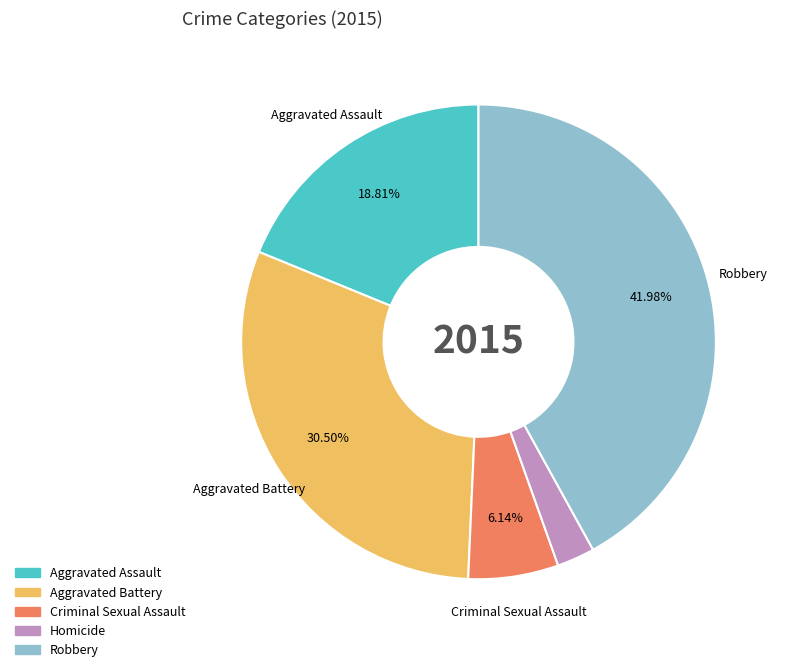

Which slice is the smallest?

Homicide